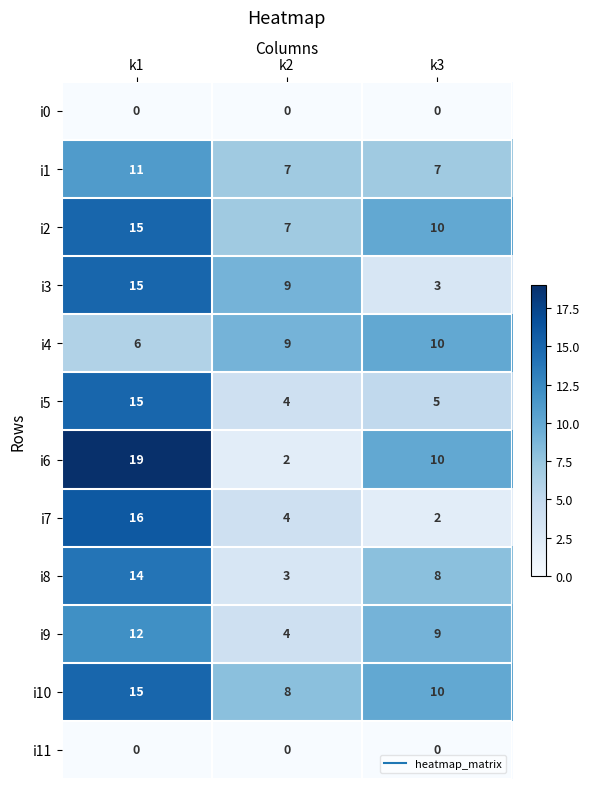

At which label does i5 reach its peak?

k1